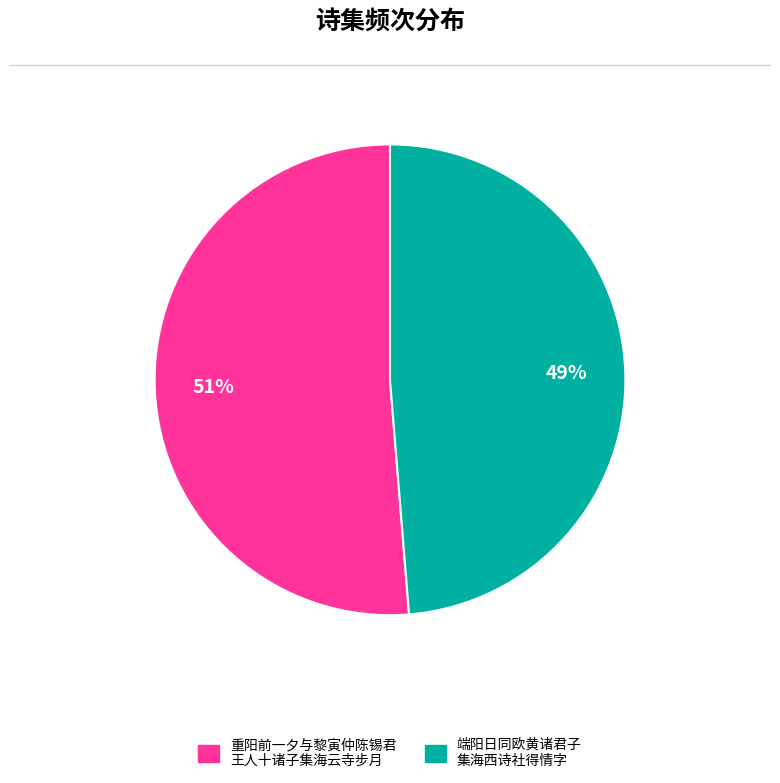

Which category has the biggest portion of the pie?

重阳前一夕与黎寅仲陈锡君 王人十诸子集海云寺步月